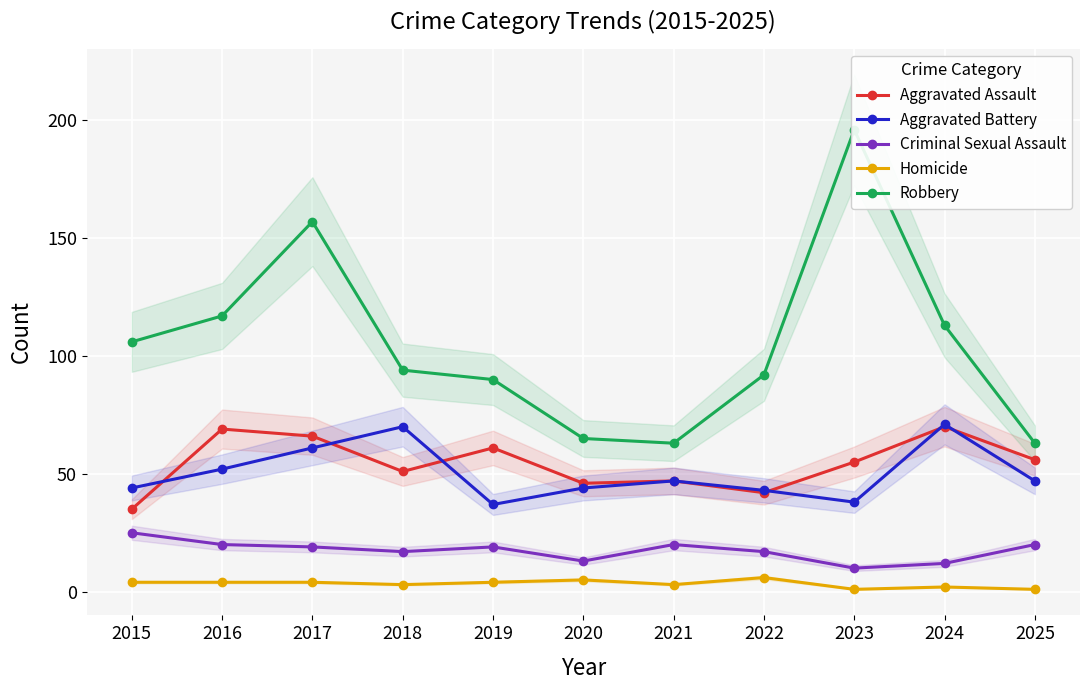

What is the average value of the Robbery series?

105